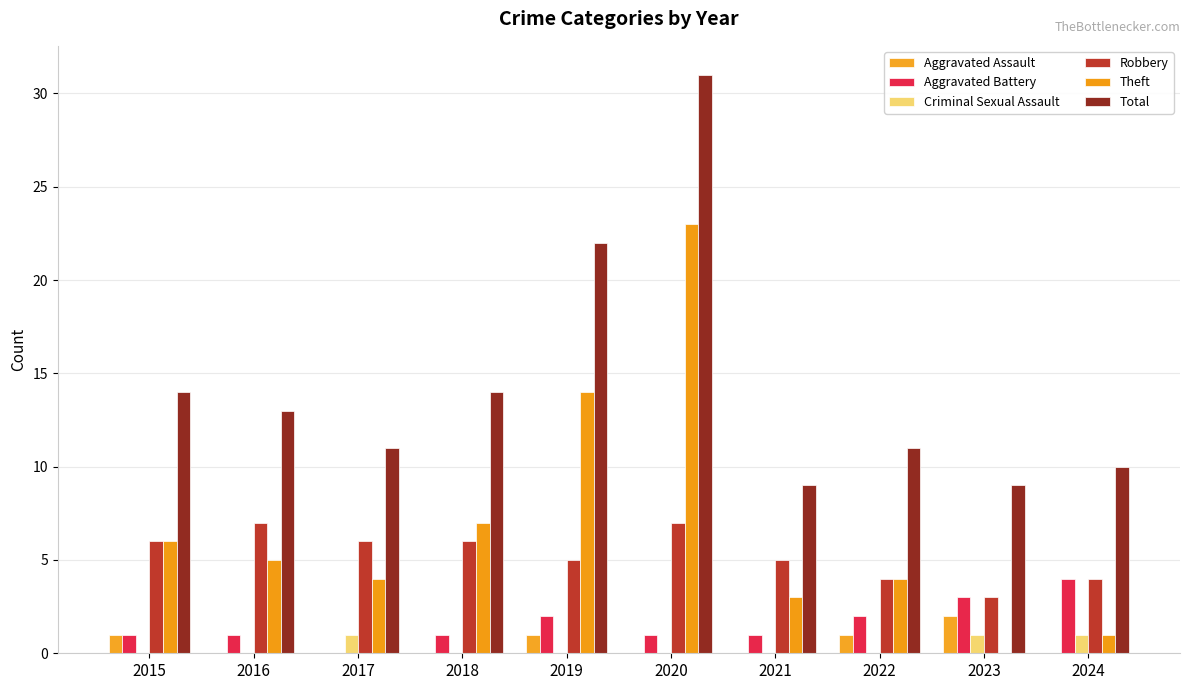

Which series has the largest range (max minus min)?

Theft